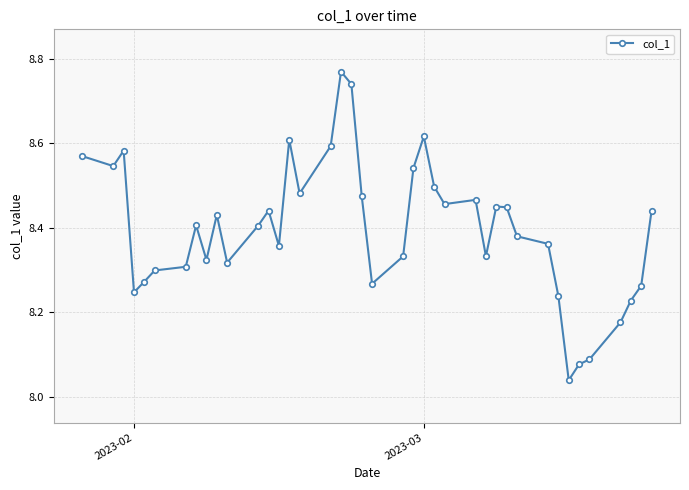

What is the difference between the maximum and minimum values?

0.7